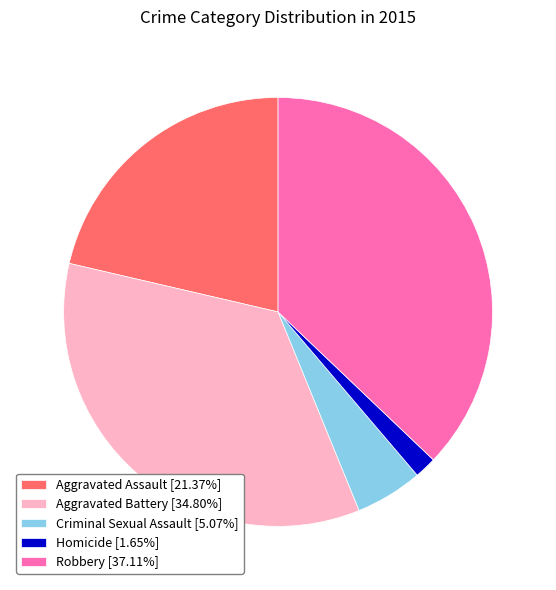

How many segments does this pie chart have?

5